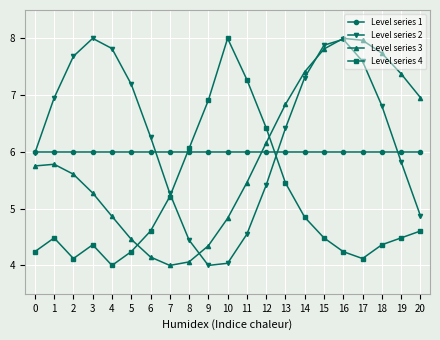

Where is the first local maximum for Level series 4?

1